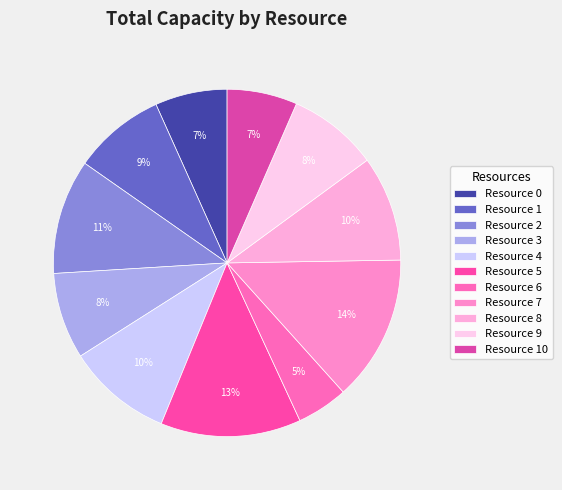

Is it true that Resource 1 is 9% of the pie?

True